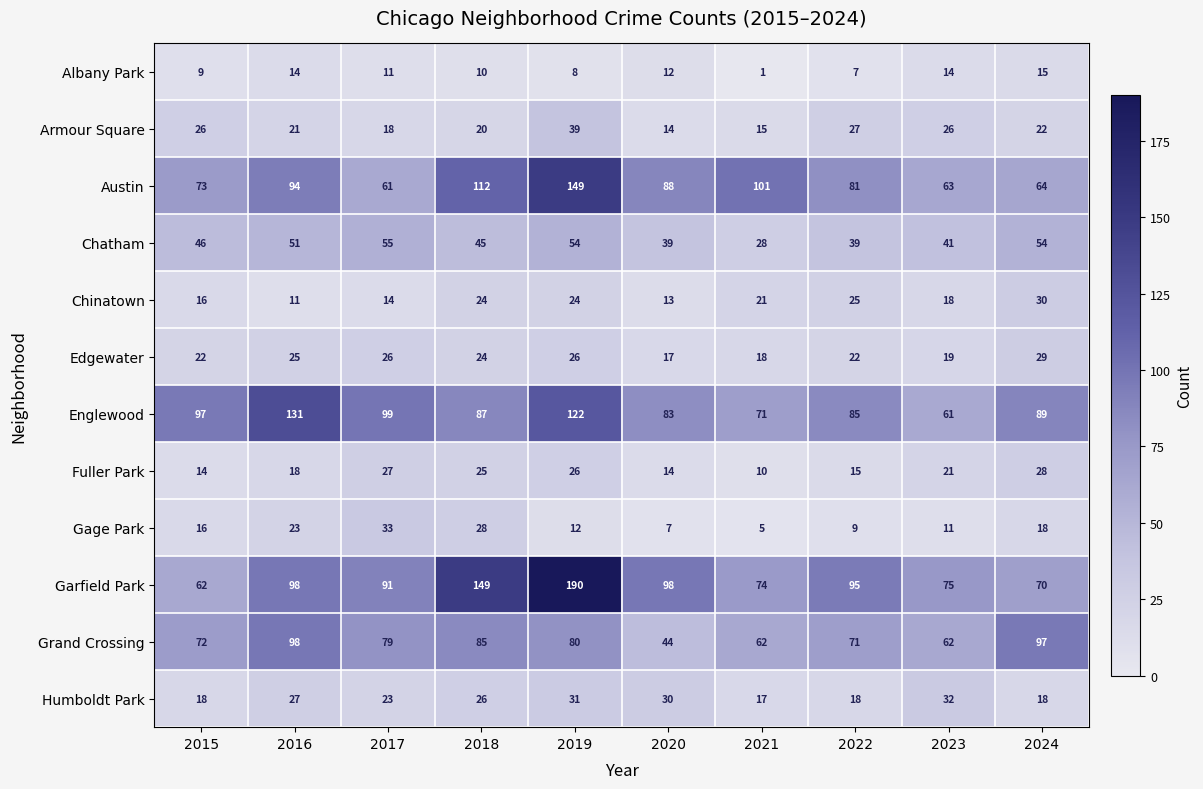

At which category is the sum across all series the highest?

2019